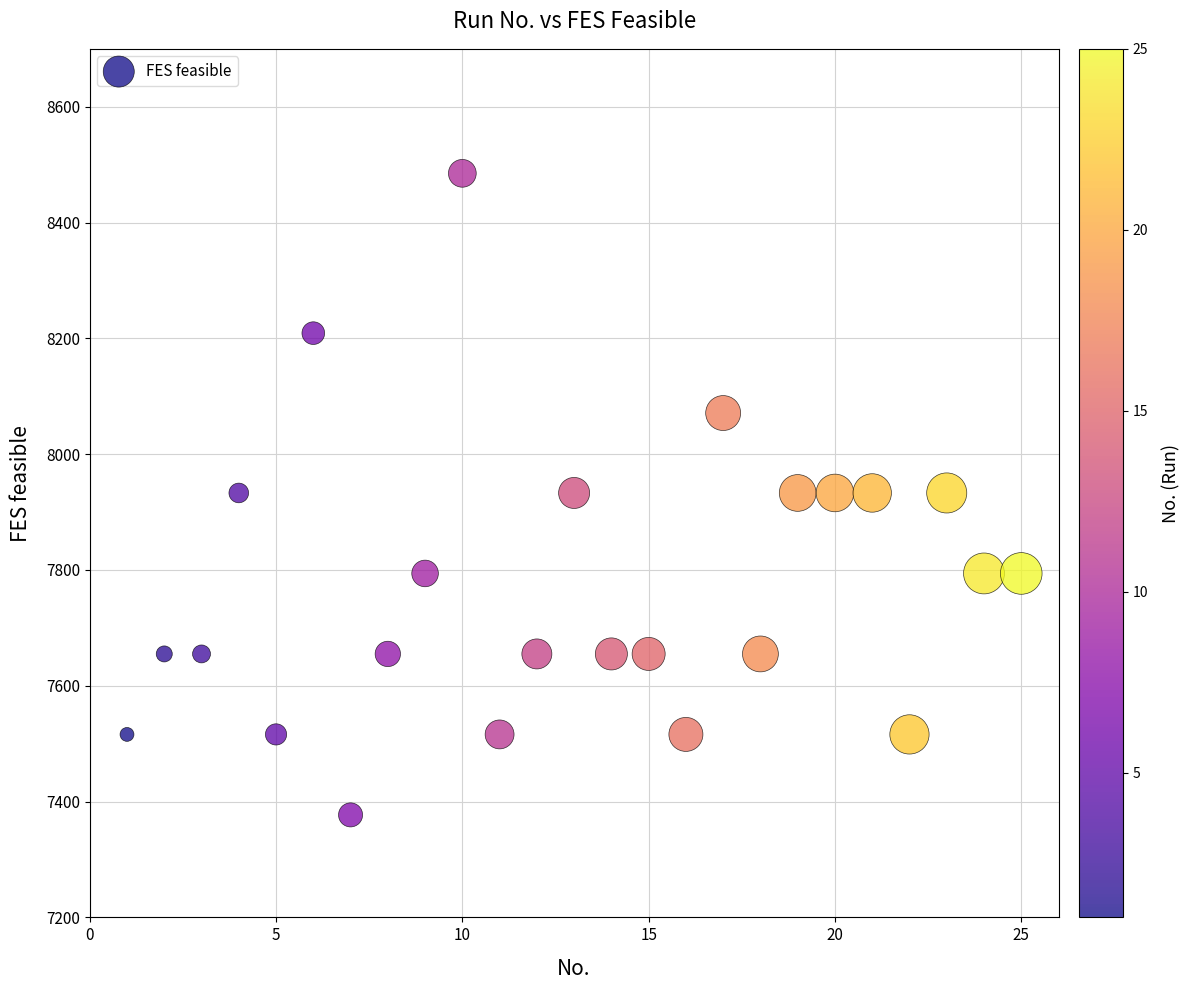

What is the range of Y values (max minus min)?

1108